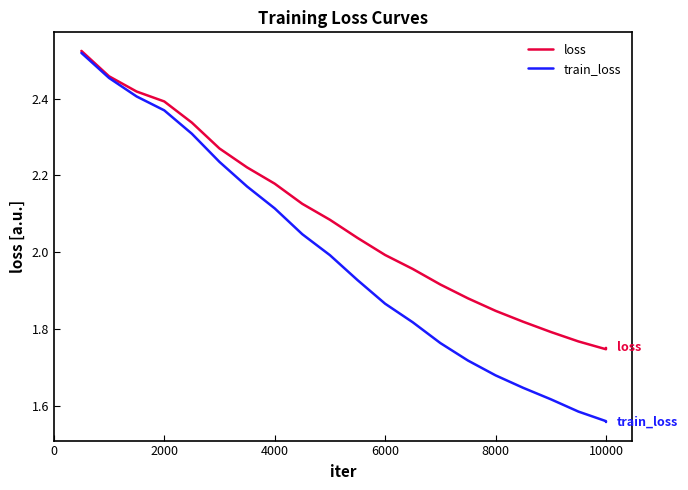

Which series has the largest total across all categories?

loss